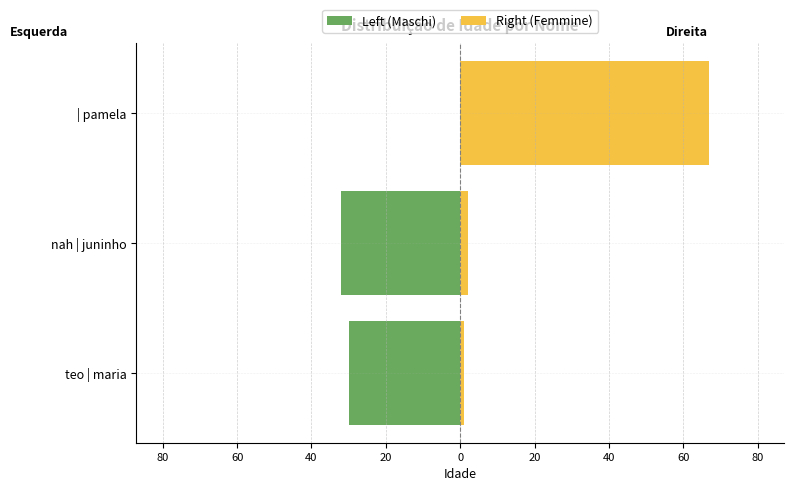

How many values in the Left (Maschi) series exceed -30?

1